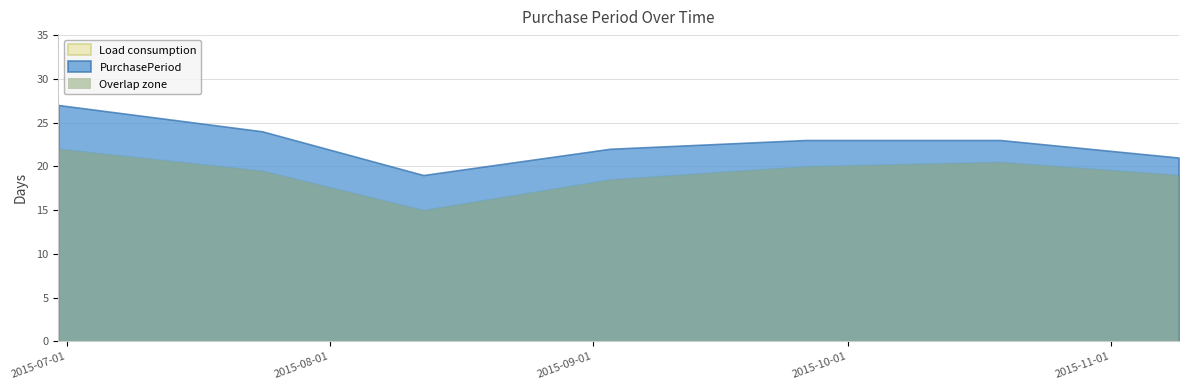

True or false: there are more than 0 points higher than both neighbors.

False